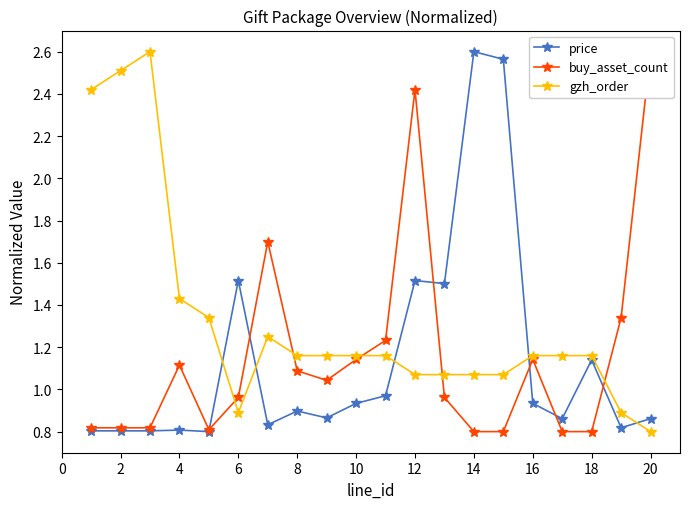

True or false: price has more than 0 points higher than both neighbors.

True